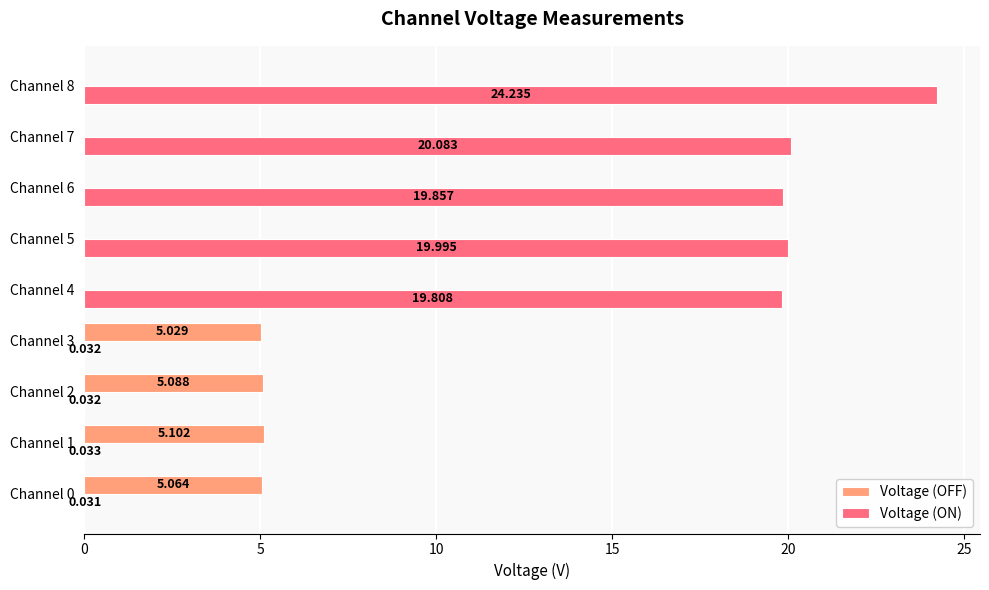

Which series has the largest total across all categories?

Voltage (ON)